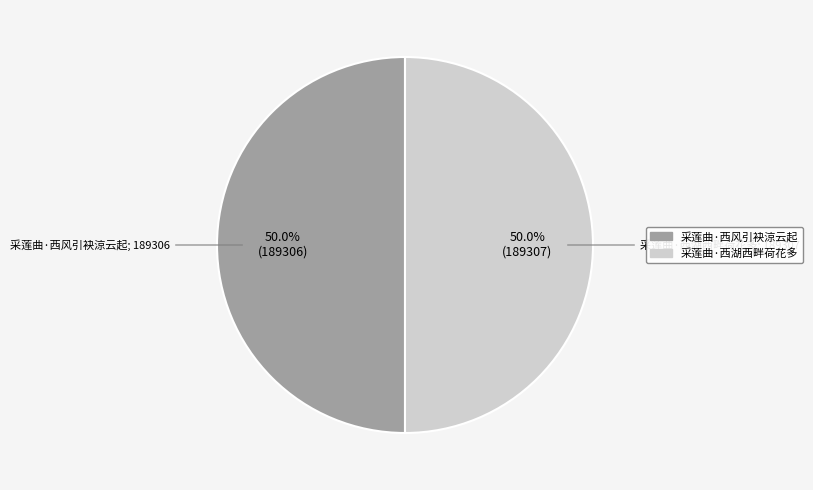

What percentage is NOT represented by 采莲曲·西湖西畔荷花多?

50.0%